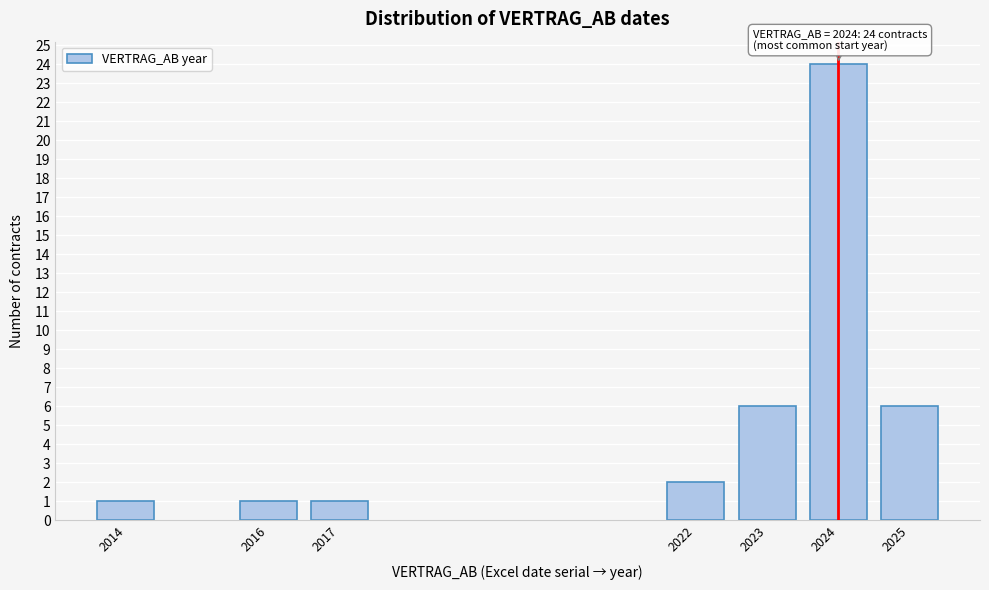

Reading left to right, list all the values displayed in this chart.

1	1	1	2	6	24	6